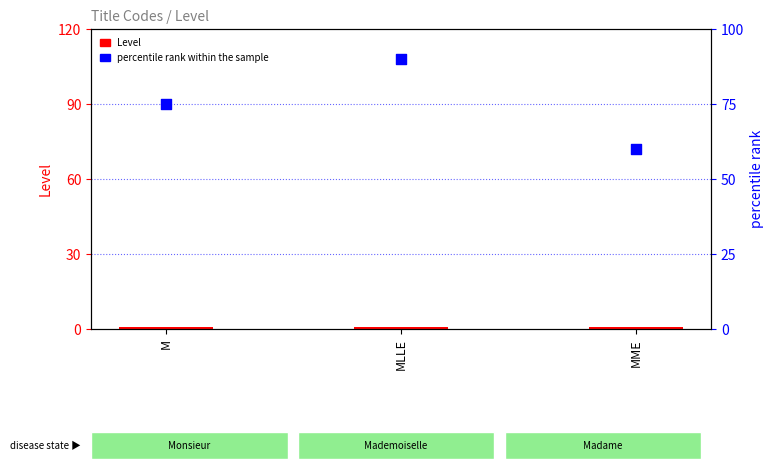

Which series has the largest total across all categories?

percentile rank within the sample